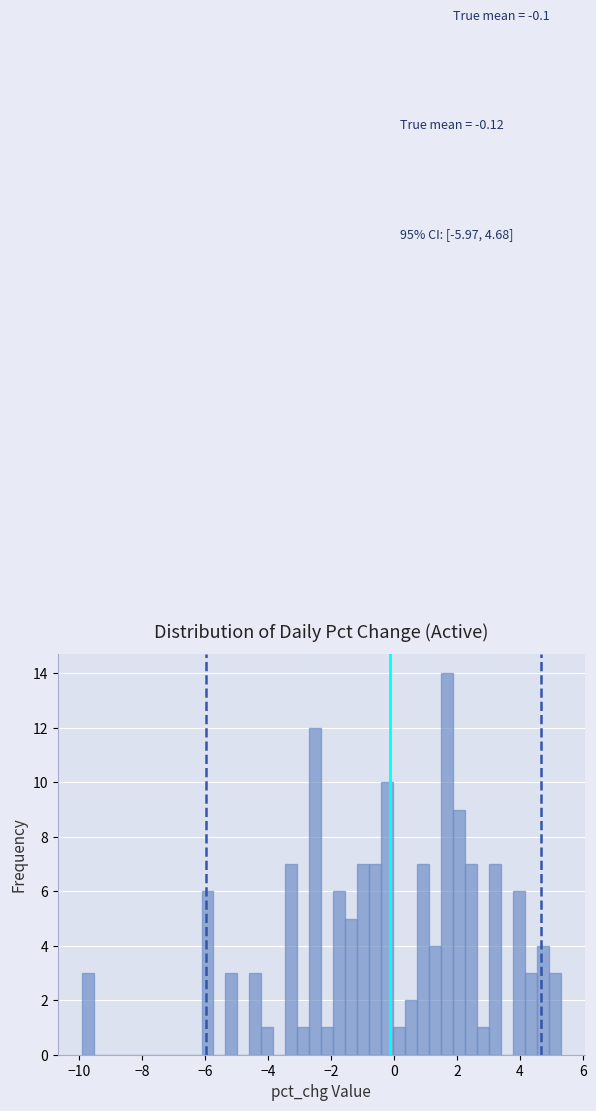

Around what value on the x-axis is the tallest bar? Give the approximate position of its centre, as read against the axis.

1.6